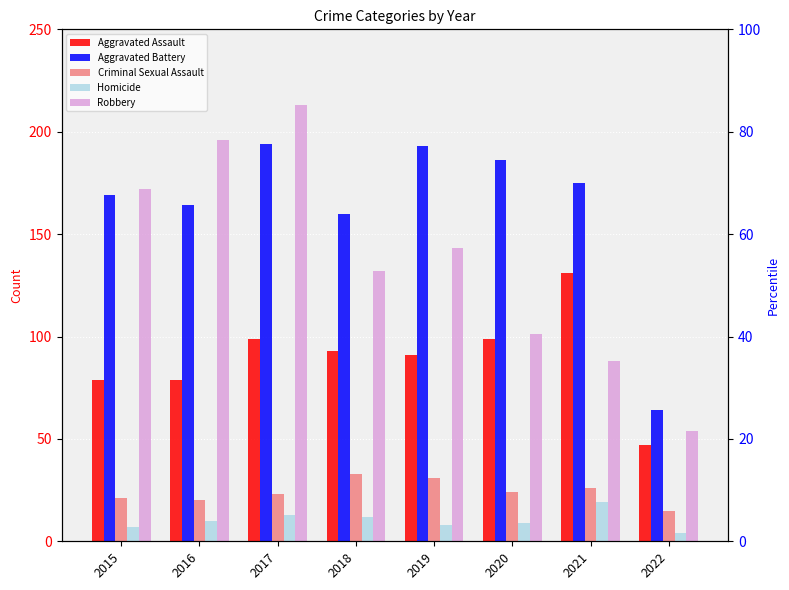

The value of Aggravated Assault at 2017 is 99. True or false?

True